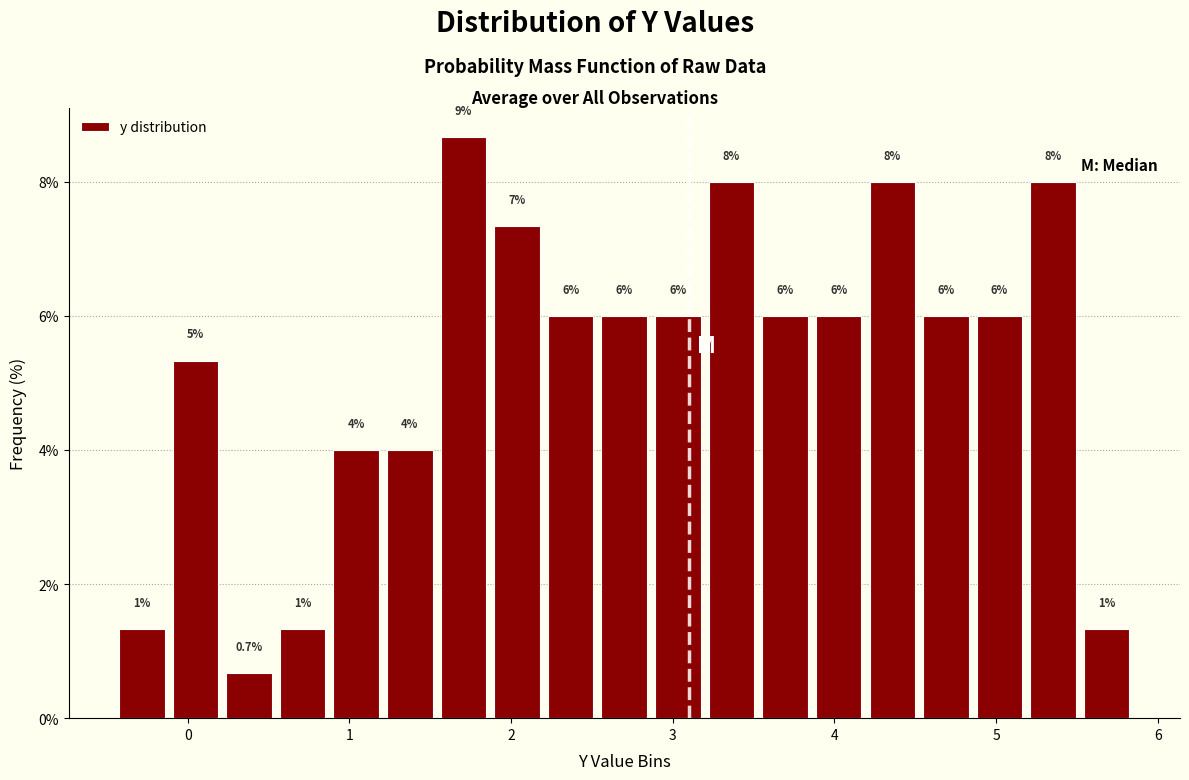

Around what value on the x-axis is the tallest bar? Give the approximate position of its centre, as read against the axis.

1.7